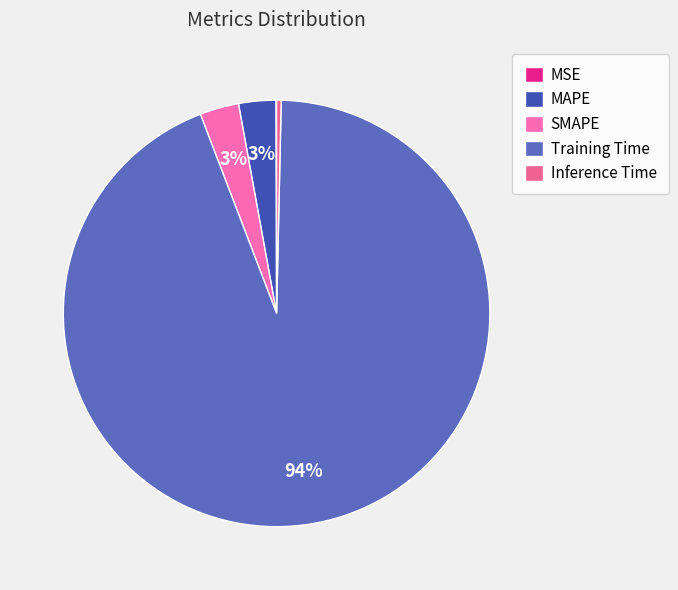

To the nearest percent, what portion does SMAPE represent?

3%